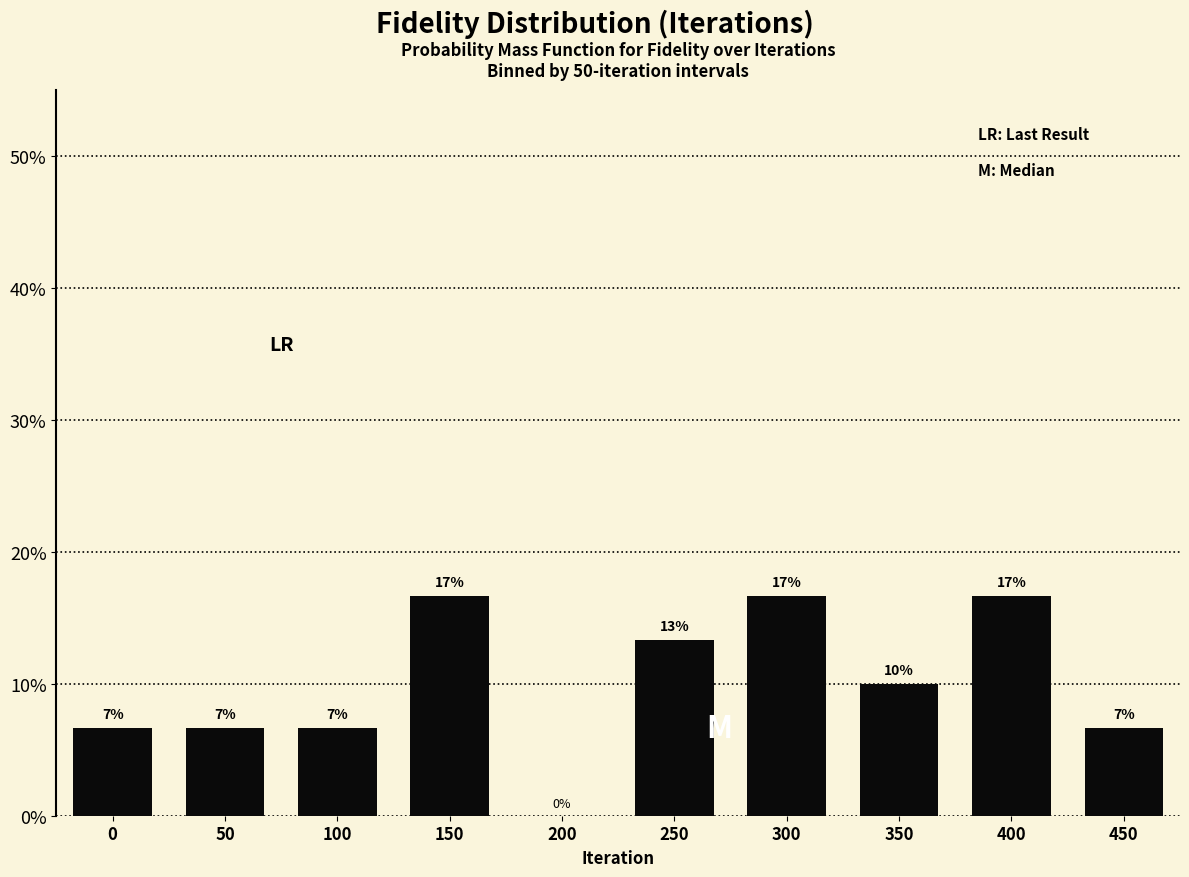

Count the number of data series in this chart.

1